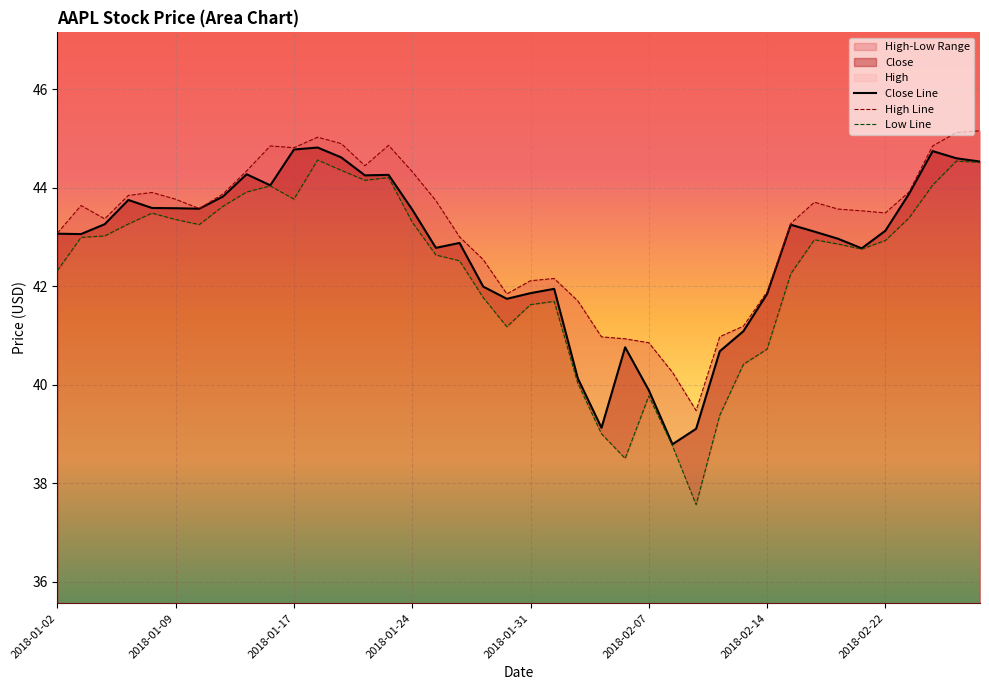

True or false: Low and Close intersect in this chart.

False